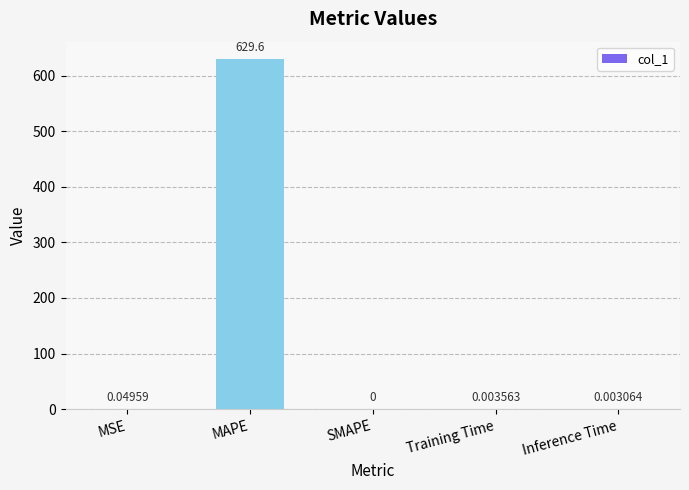

Between Training Time and Inference Time, which is larger?

Training Time